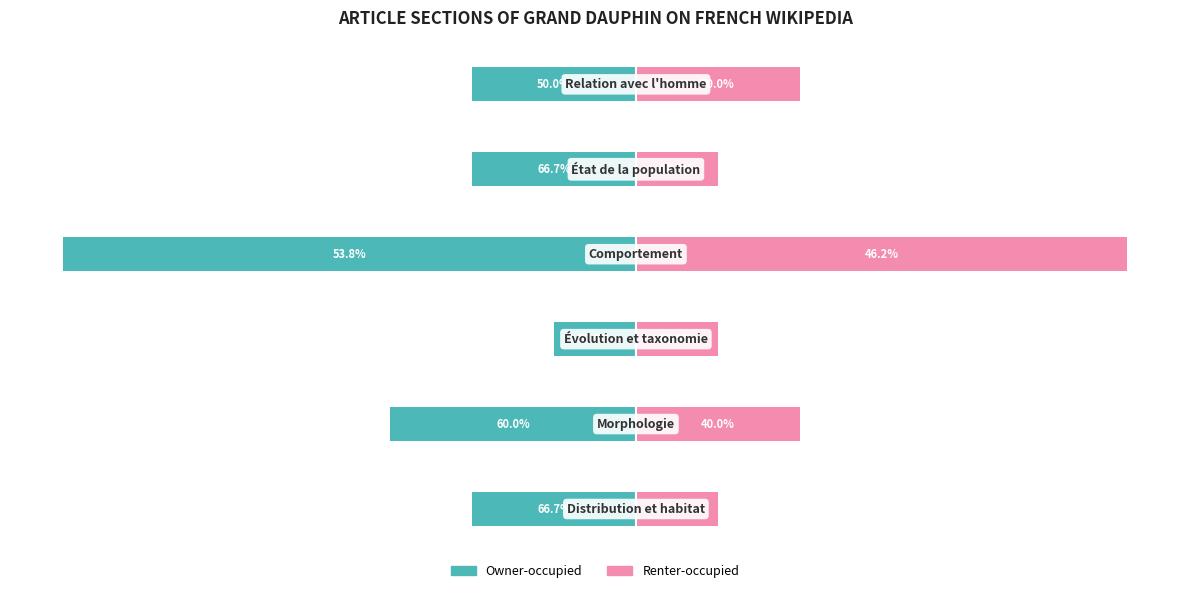

At 5, list the series in order from smallest to largest.

Owner-occupied, Renter-occupied